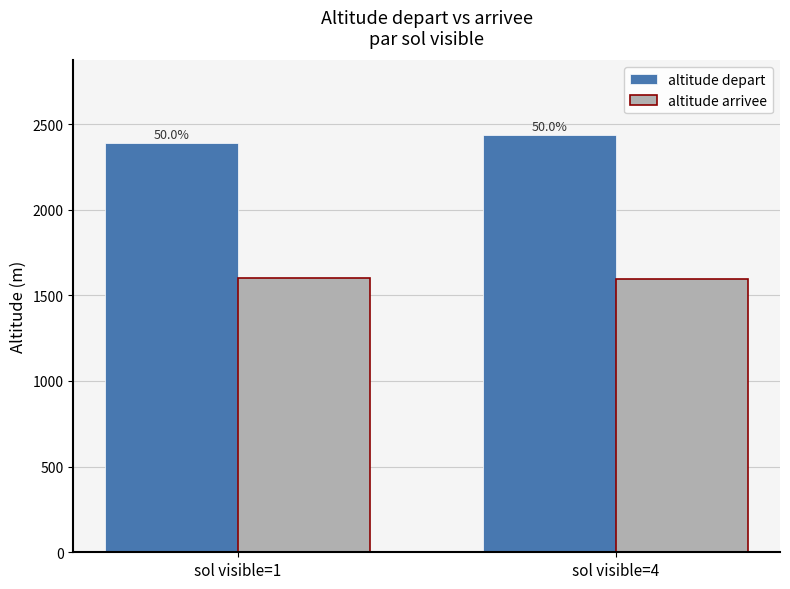

What is the spread (max minus min) of values at sol visible=1?

788.9